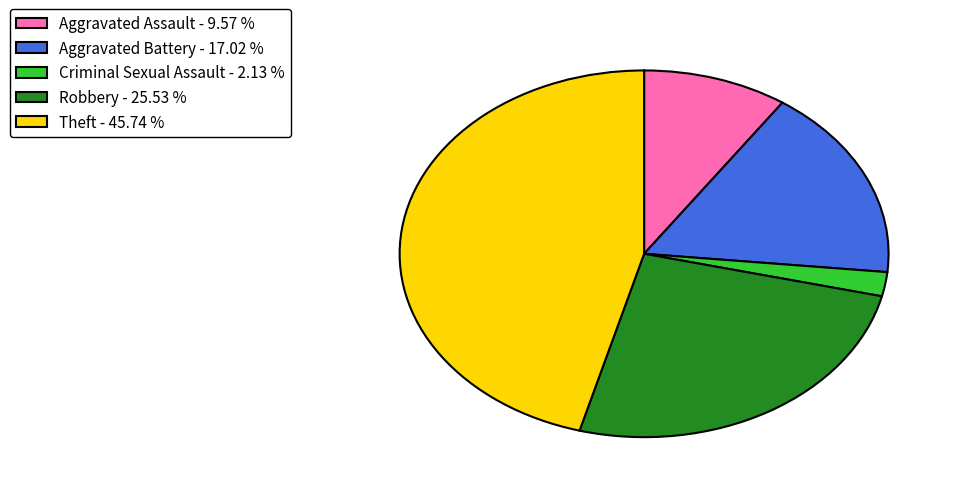

What is the ratio of the value at Aggravated Assault to the value at Criminal Sexual Assault?

4.5